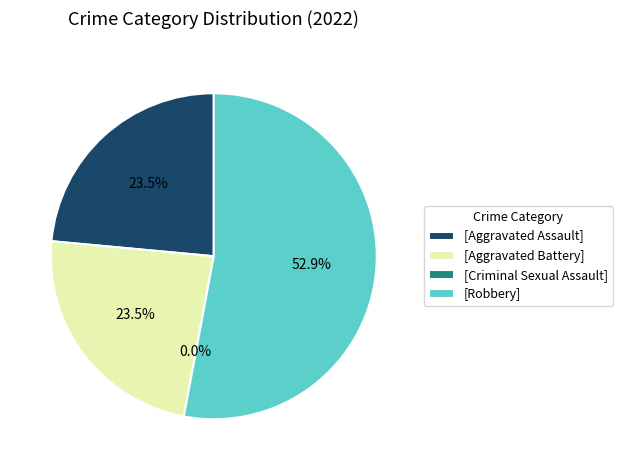

To the nearest percent, what is the average slice percentage?

25%